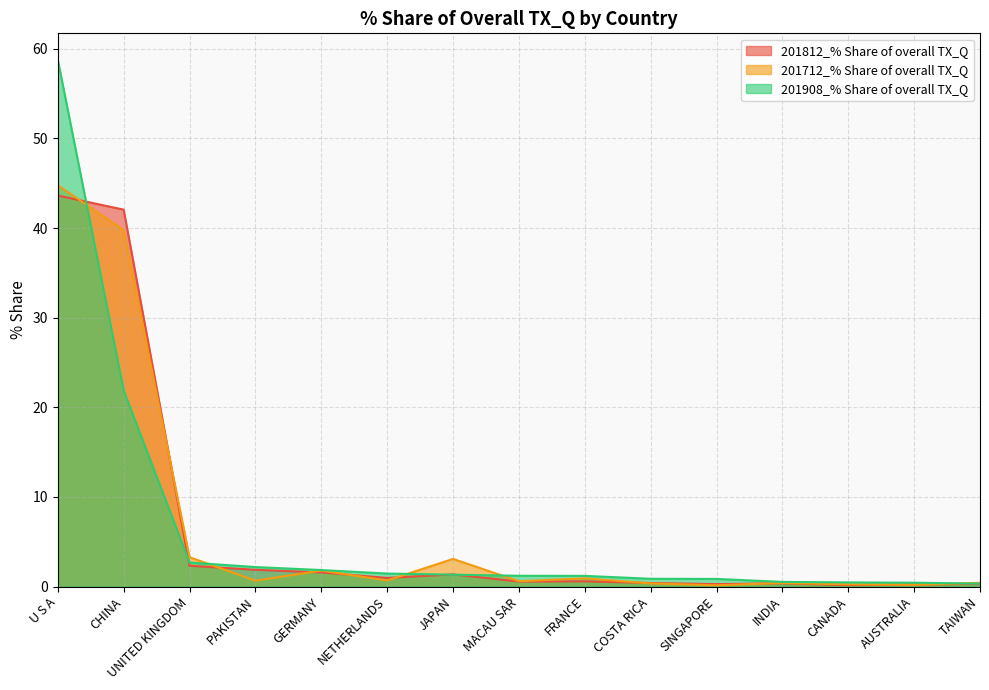

Between GERMANY and COSTA RICA, which series saw the biggest shift?

201712_% Share of overall TX_Q